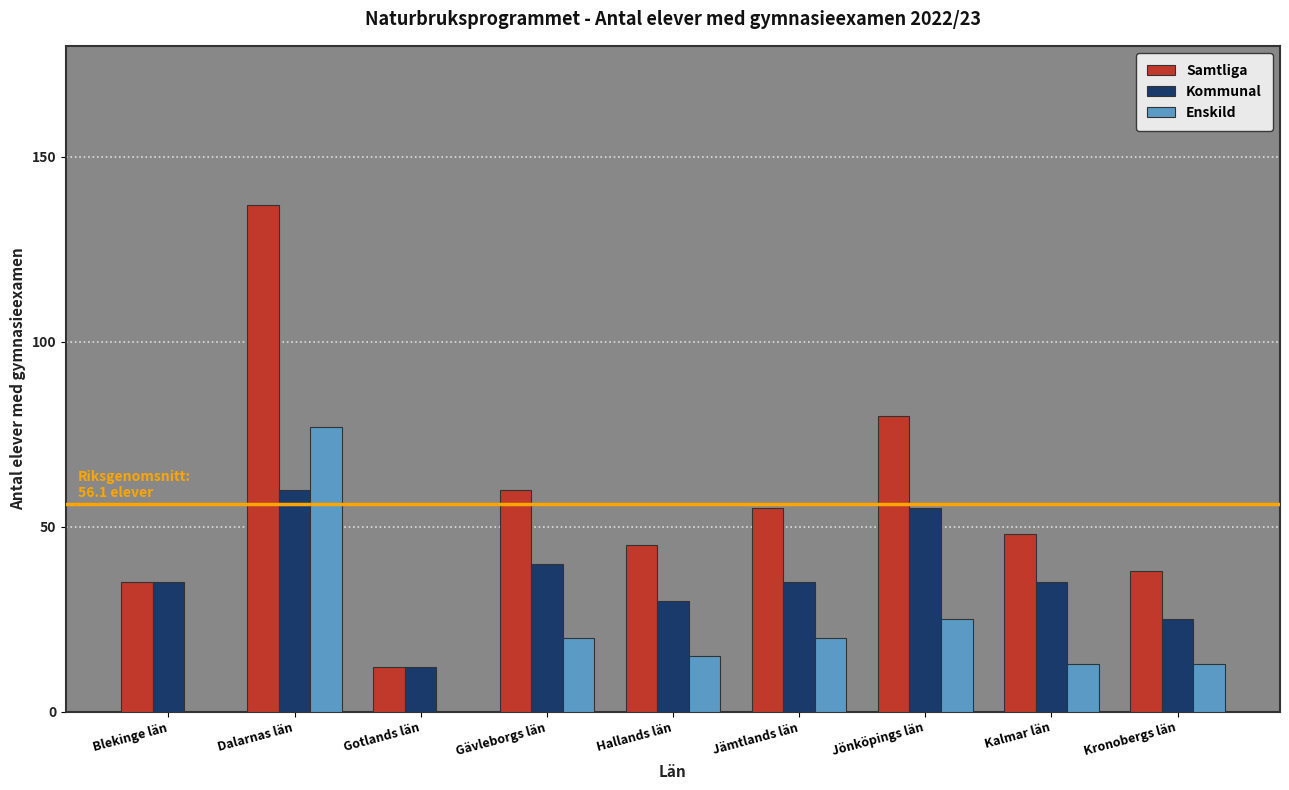

How many groups of bars are there?

9